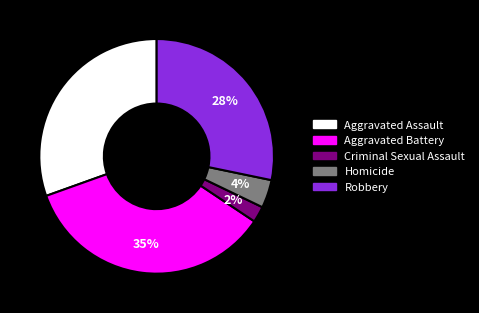

Which slice is the largest?

Aggravated Battery